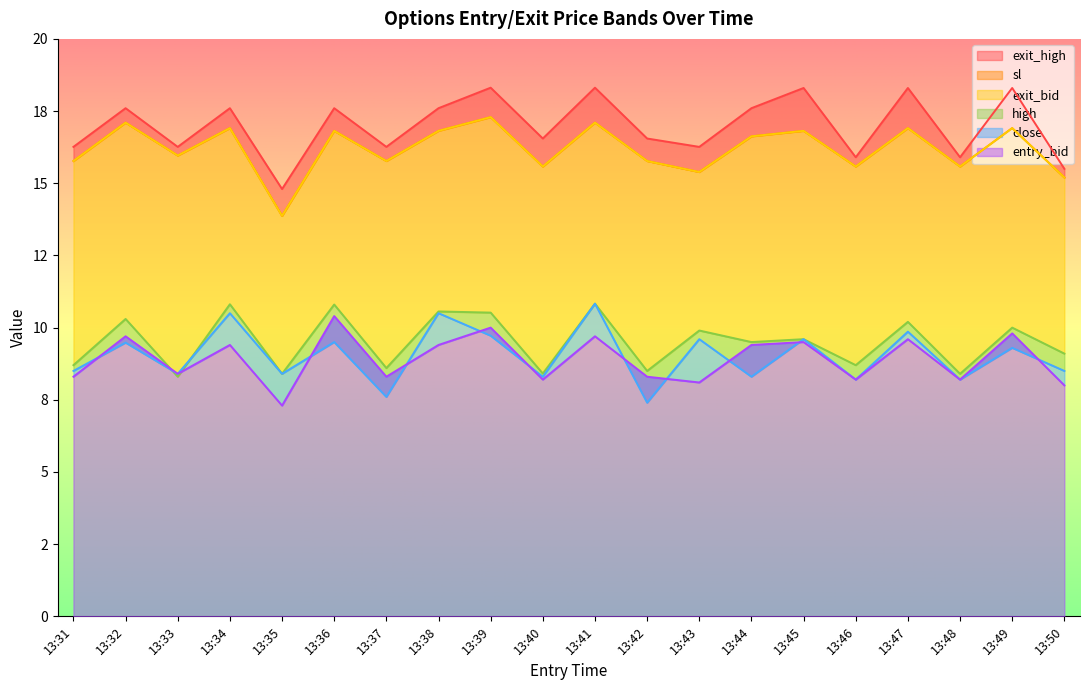

How many interior local valleys does the exit_high series have?

7